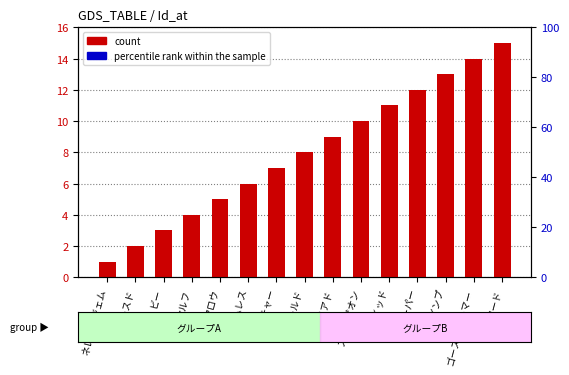

List the series in order of their peak value, highest first.

Id (count), percentile rank within the sample